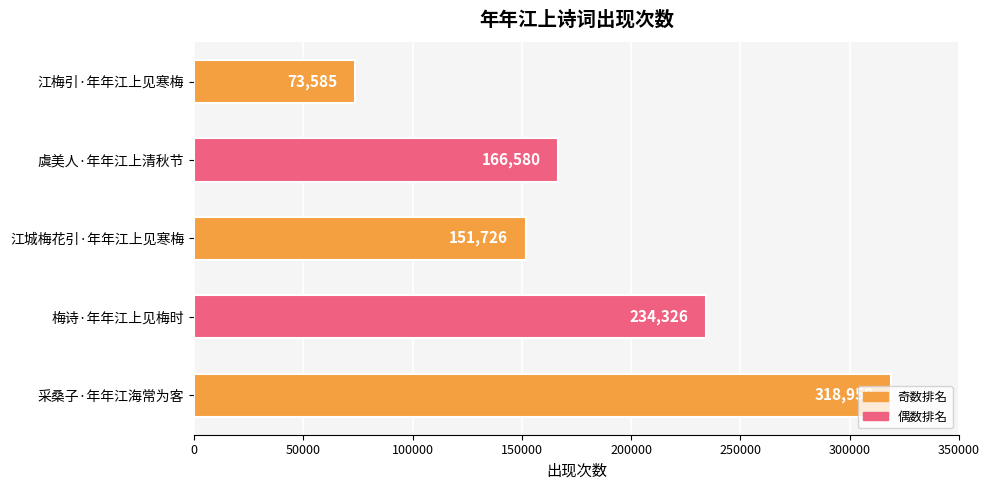

How many values are below 166580?

2